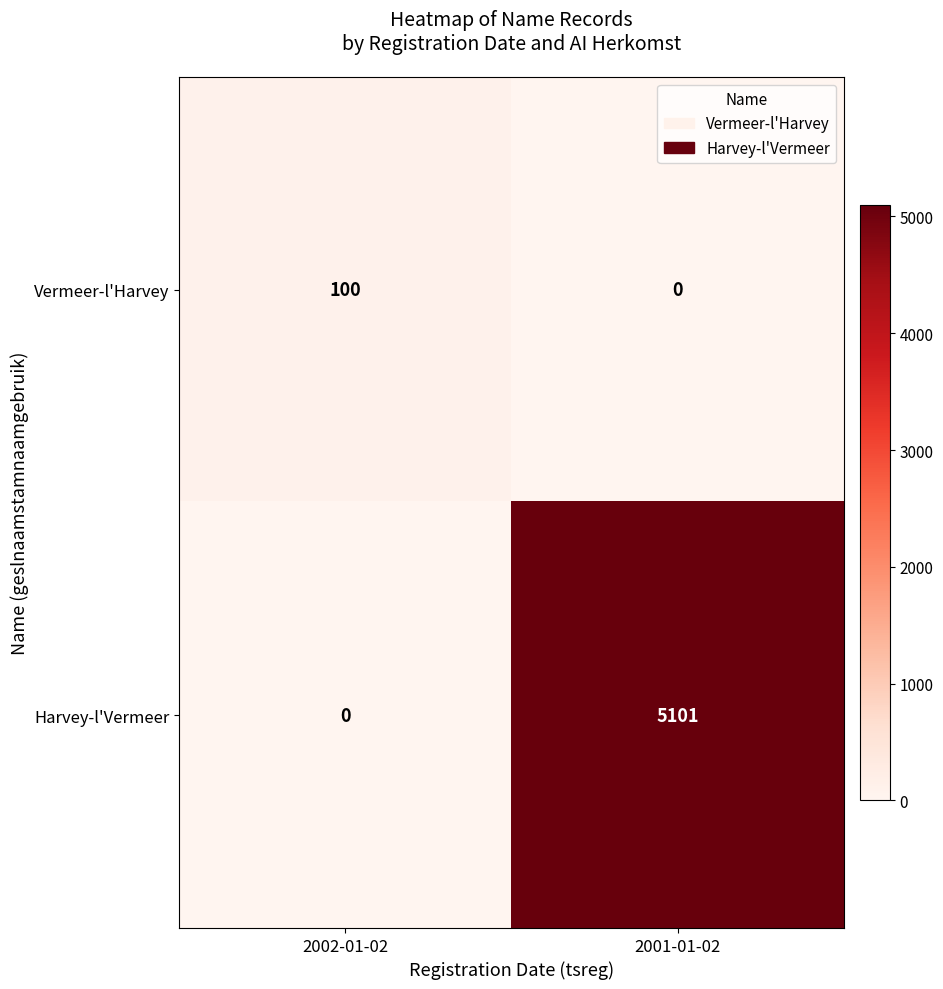

Rank the categories by Harvey-l'Vermeer value from highest to lowest.

2001-01-02, 2002-01-02